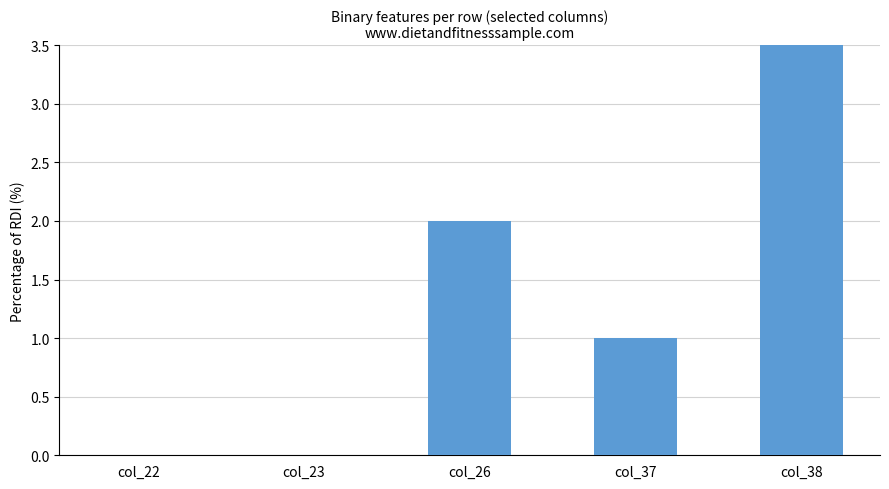

Read the value at col_38.

4